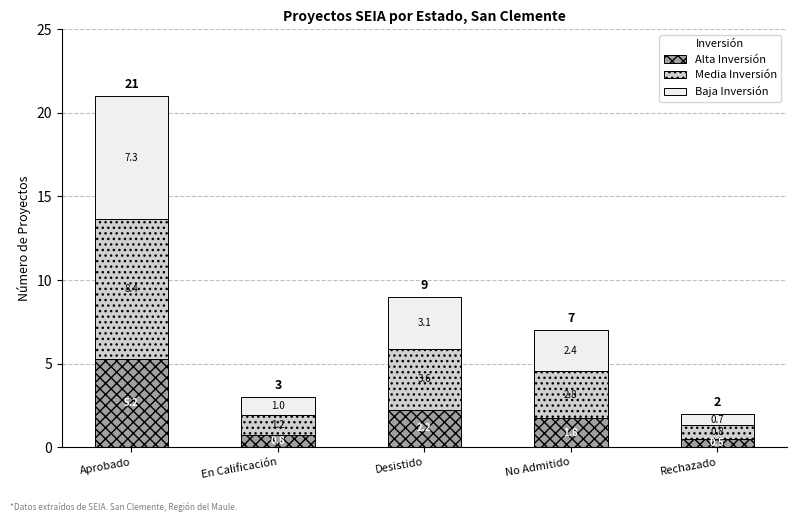

Rank the categories by Alta Inversión value from lowest to highest.

Rechazado, En Calificación, No Admitido, Desistido, Aprobado